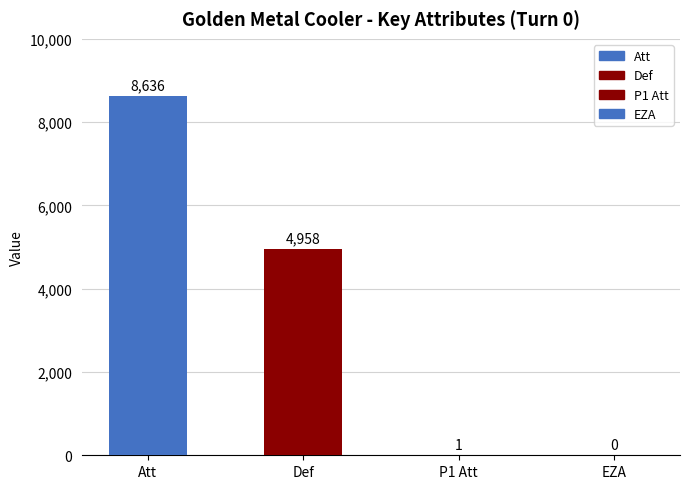

What is the difference between the values at Att and P1 Att?

8635